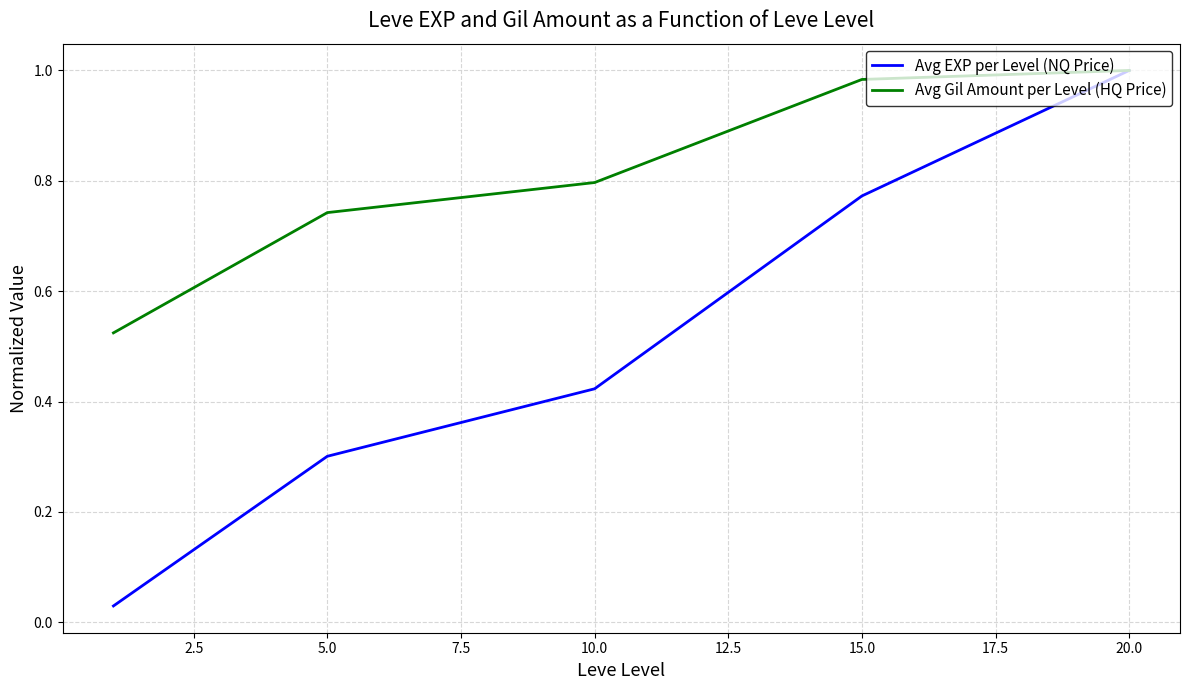

Which series has the largest total across all categories?

Avg Gil Amount per Level (HQ Price)